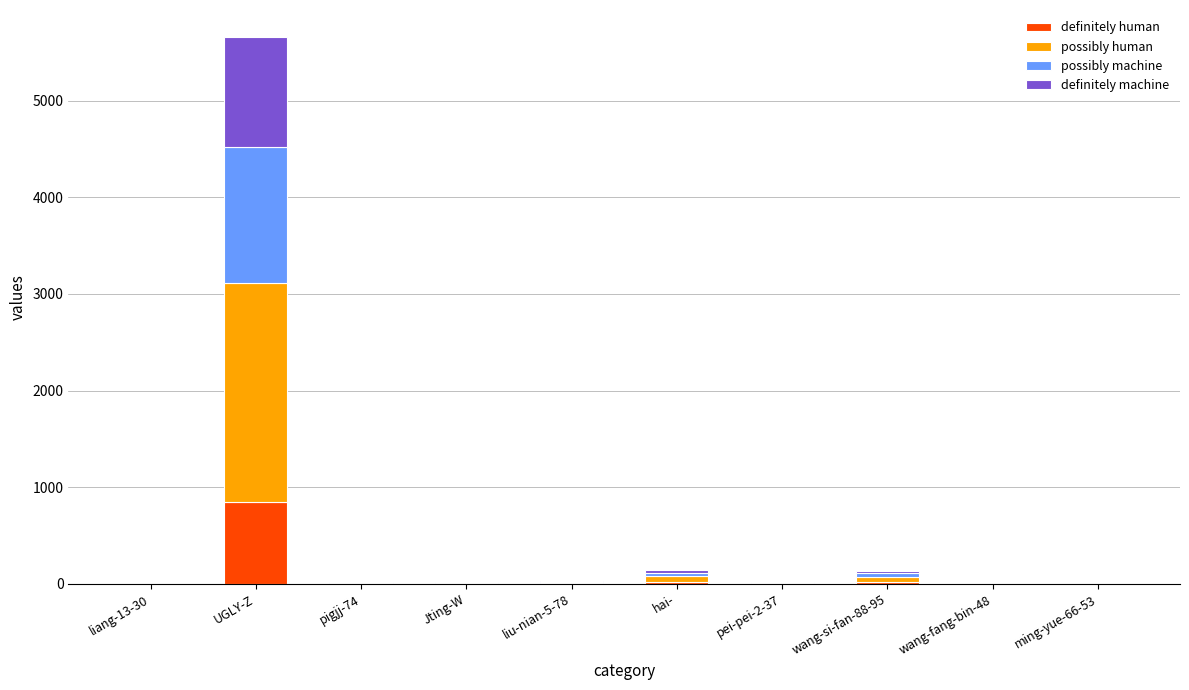

Are the bars horizontal?

No